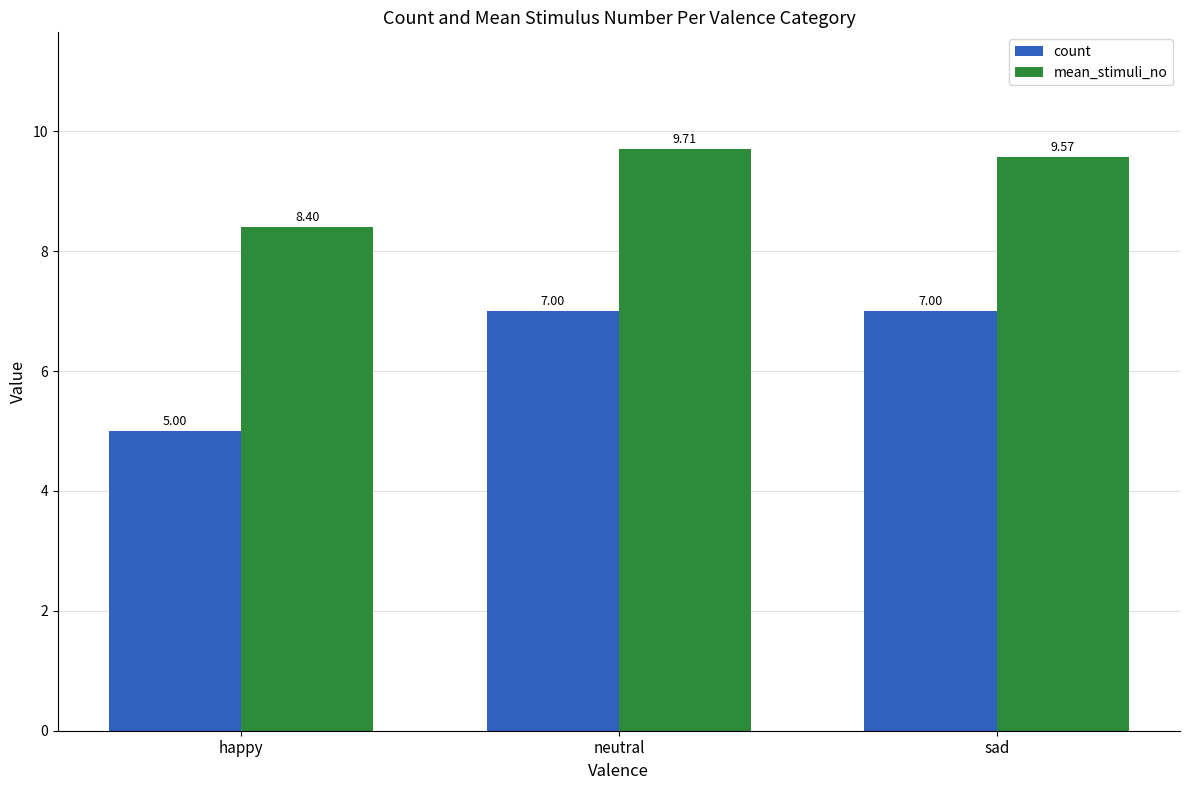

At which category does the chart reach its minimum across all series?

happy